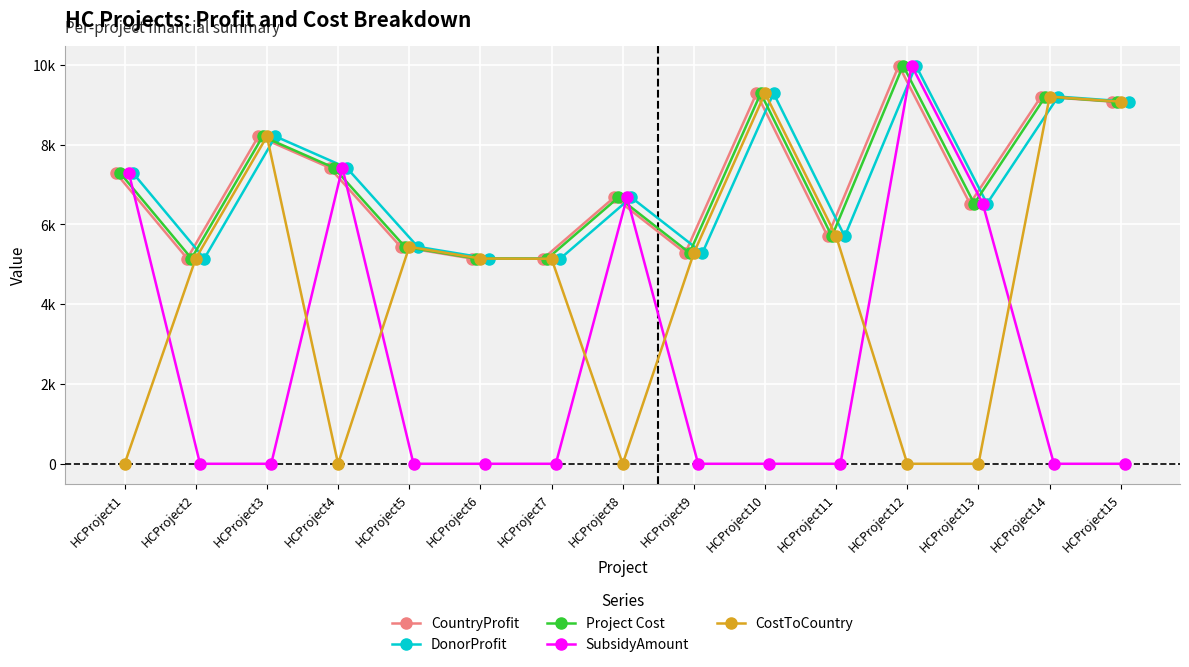

What is the value of the DonorProfit point at the 11th from the left?

5700